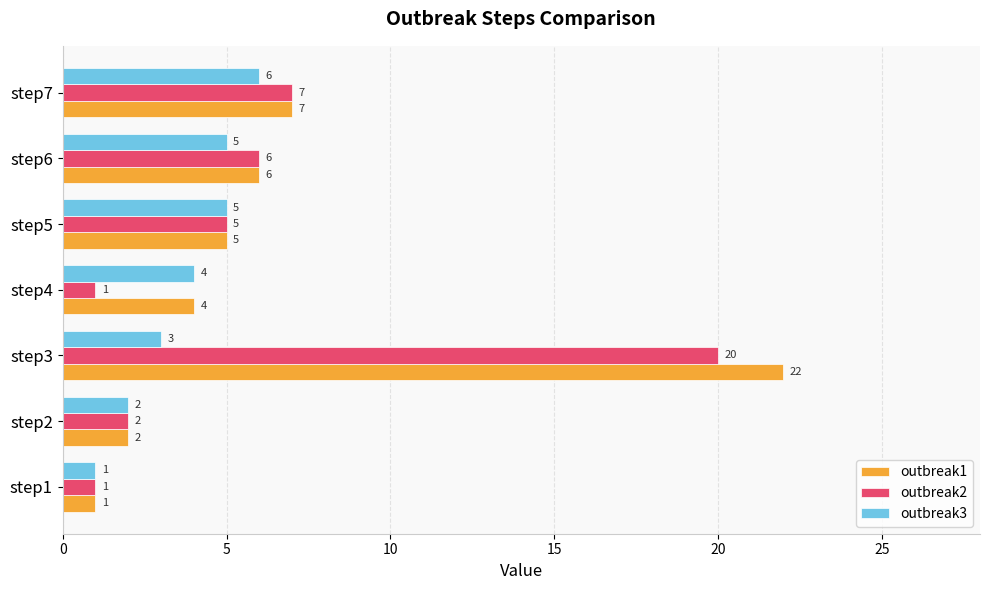

At how many categories does at least one series exceed 8?

1